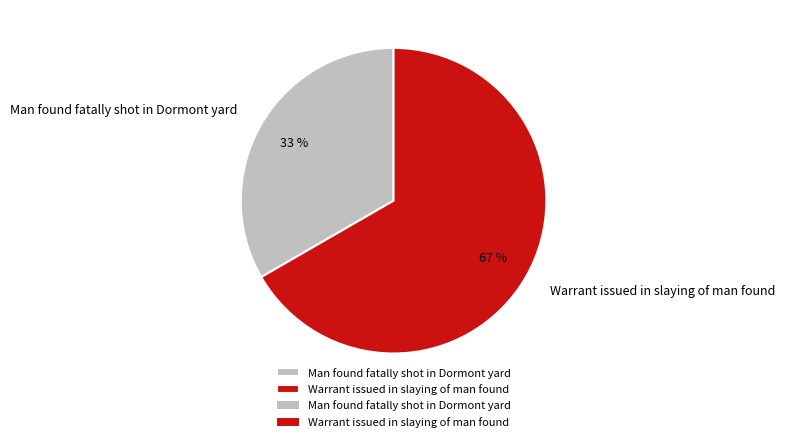

How many segments does this pie chart have?

2